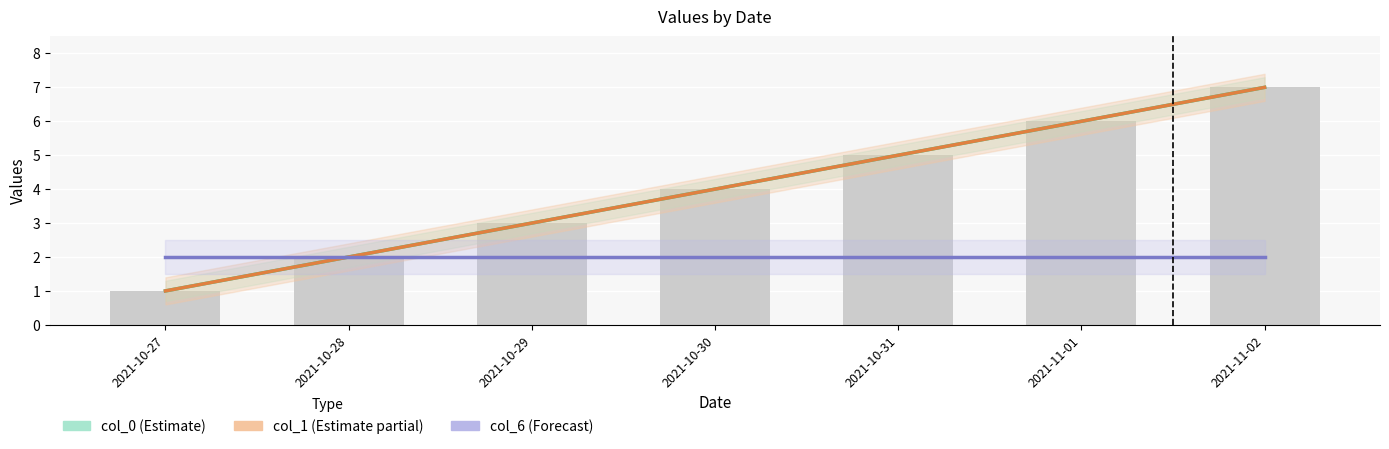

What is the average value of the col_1 (normalized) series?

4